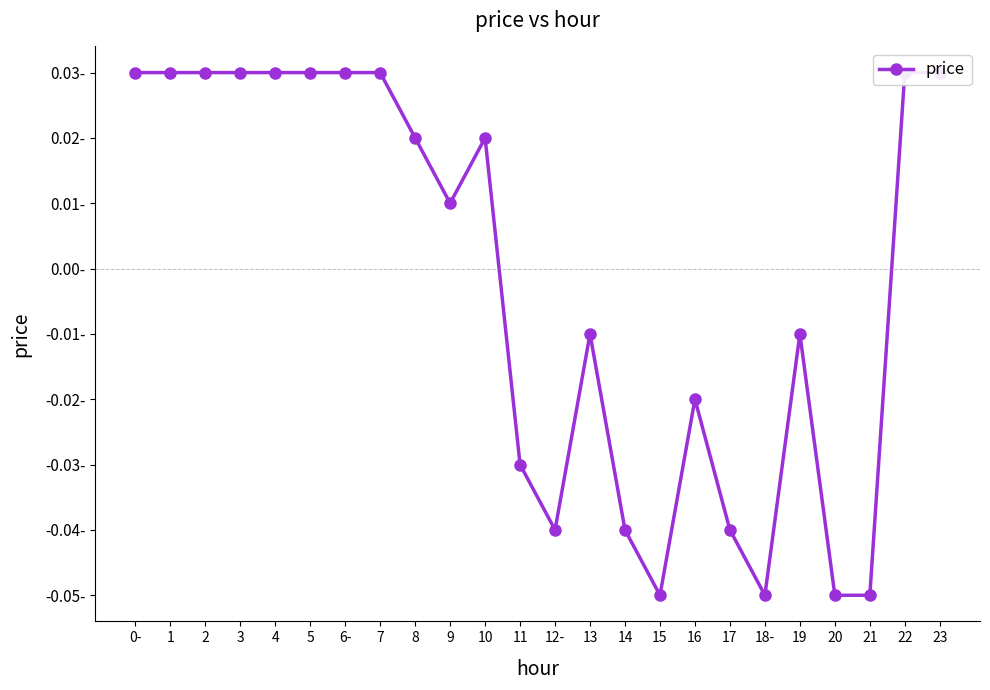

Reading left to right, extract all data points from this chart.

0.0	0.0	0.0	0.0	0.0	0.0	0.0	0.0	0.0	0.0	0.0	-0.0	-0.0	-0.0	-0.0	-0.1	-0.0	-0.0	-0.1	-0.0	-0.1	-0.1	0.0	0.0